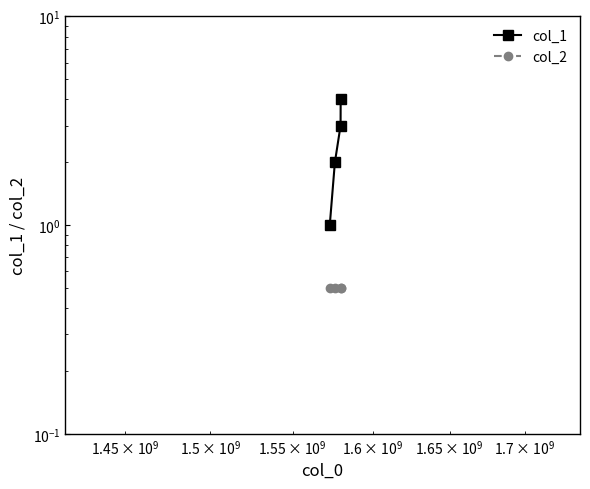

True or false: col_2 and col_1 cross at least once.

False